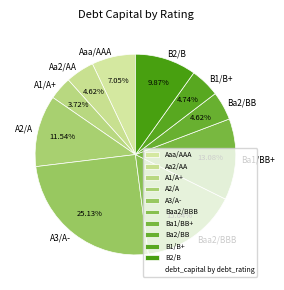

Count the number of slices in the pie.

10